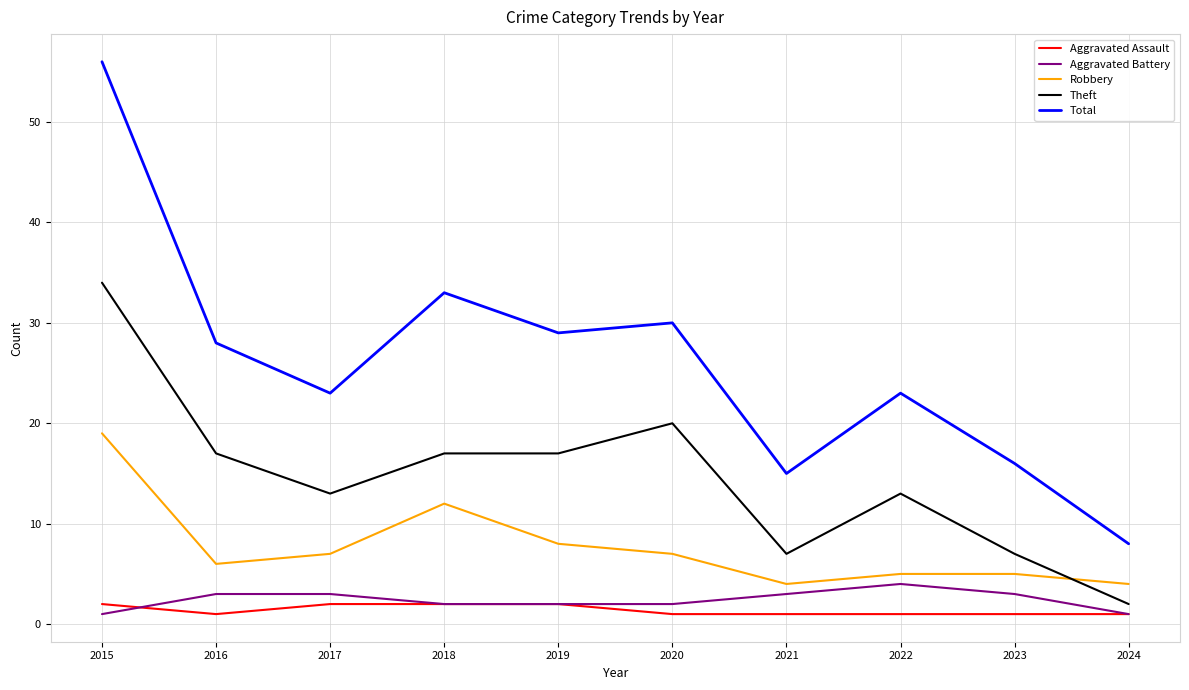

True or false: Total and Aggravated Battery cross at least once.

False